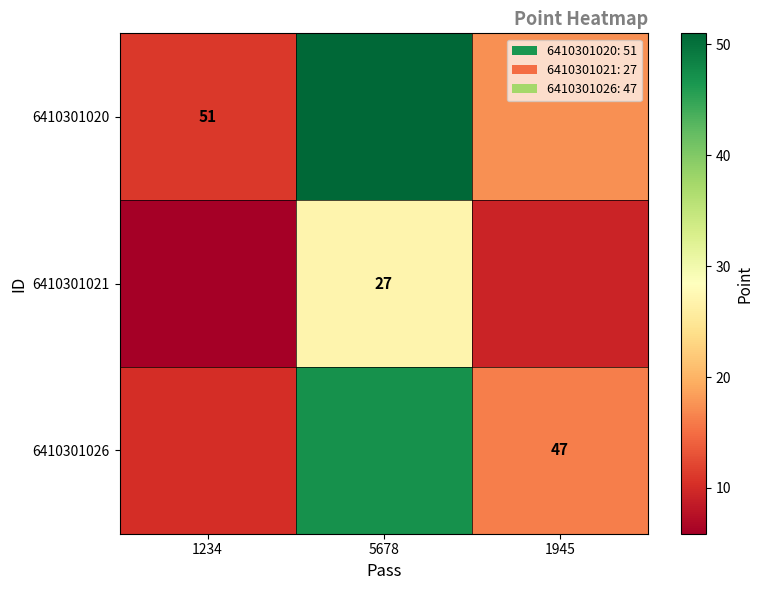

At how many categories does at least one series exceed 48?

1